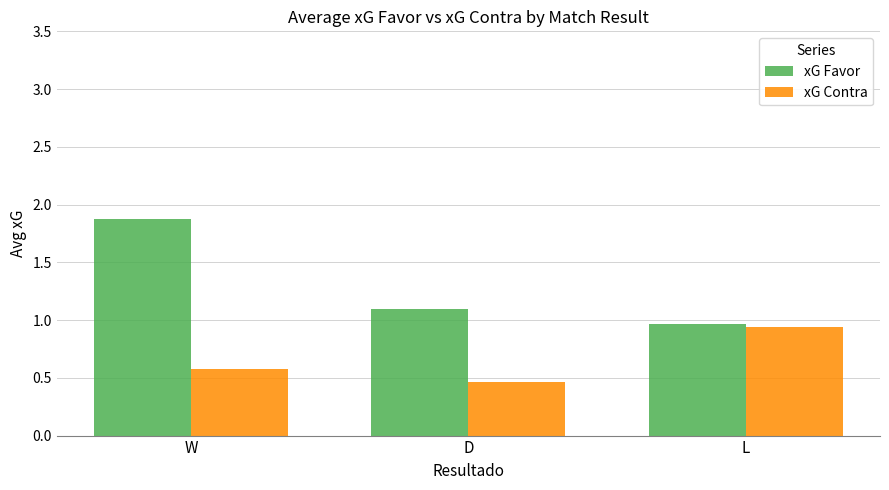

At which category is the sum across all series the highest?

W